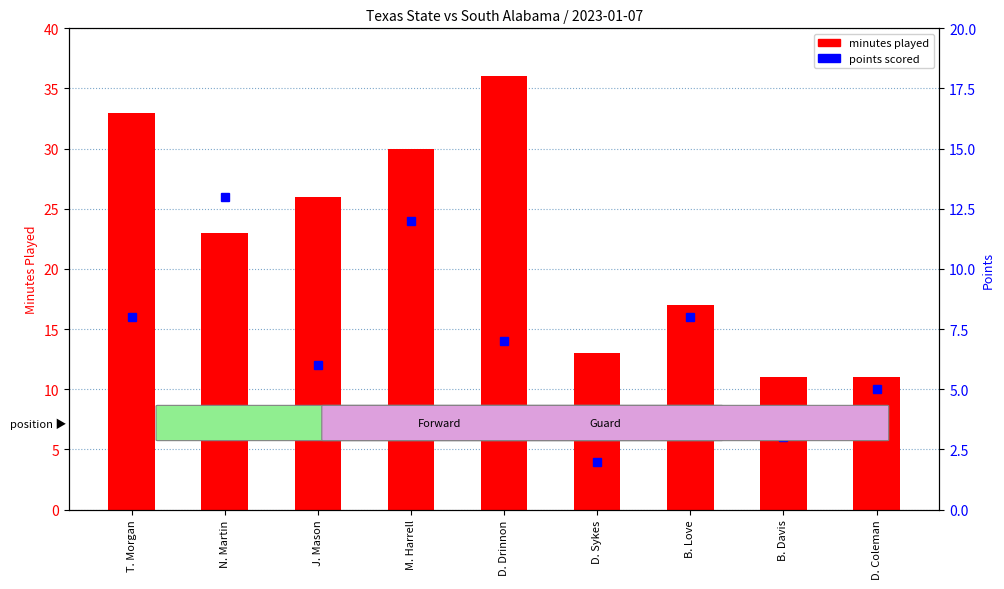

Where is minutes played nearest to the value 23?

N. Martin